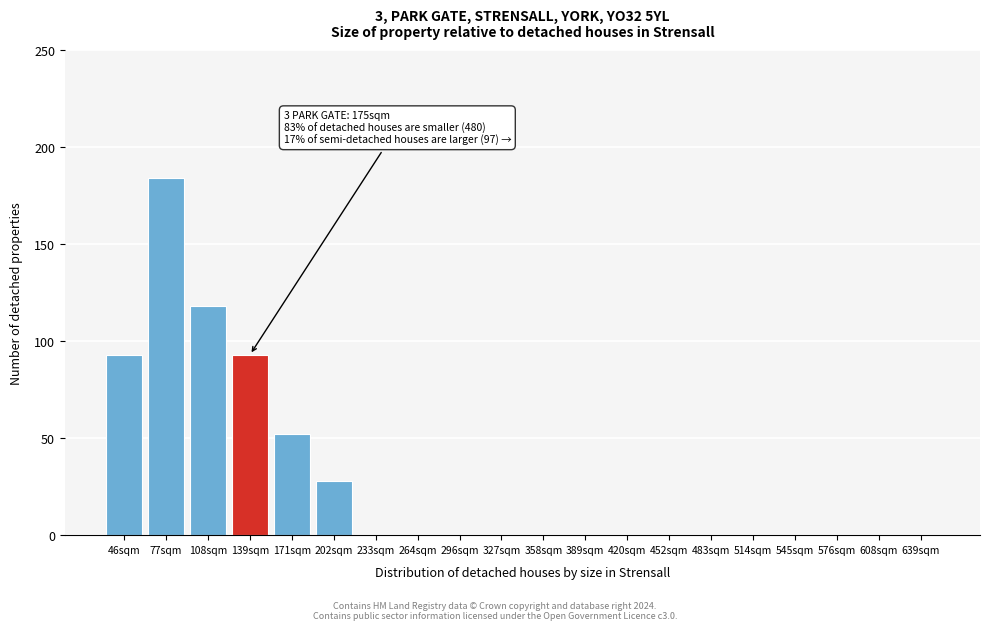

Reading right to left, transcribe all the data shown in this chart.

639sqm=0	608sqm=0	576sqm=0	545sqm=0	514sqm=0	483sqm=0	452sqm=0	420sqm=0	389sqm=0	358sqm=0	327sqm=0	296sqm=0	264sqm=0	233sqm=0	202sqm=28	171sqm=52	139sqm=93	108sqm=118	77sqm=184	46sqm=93